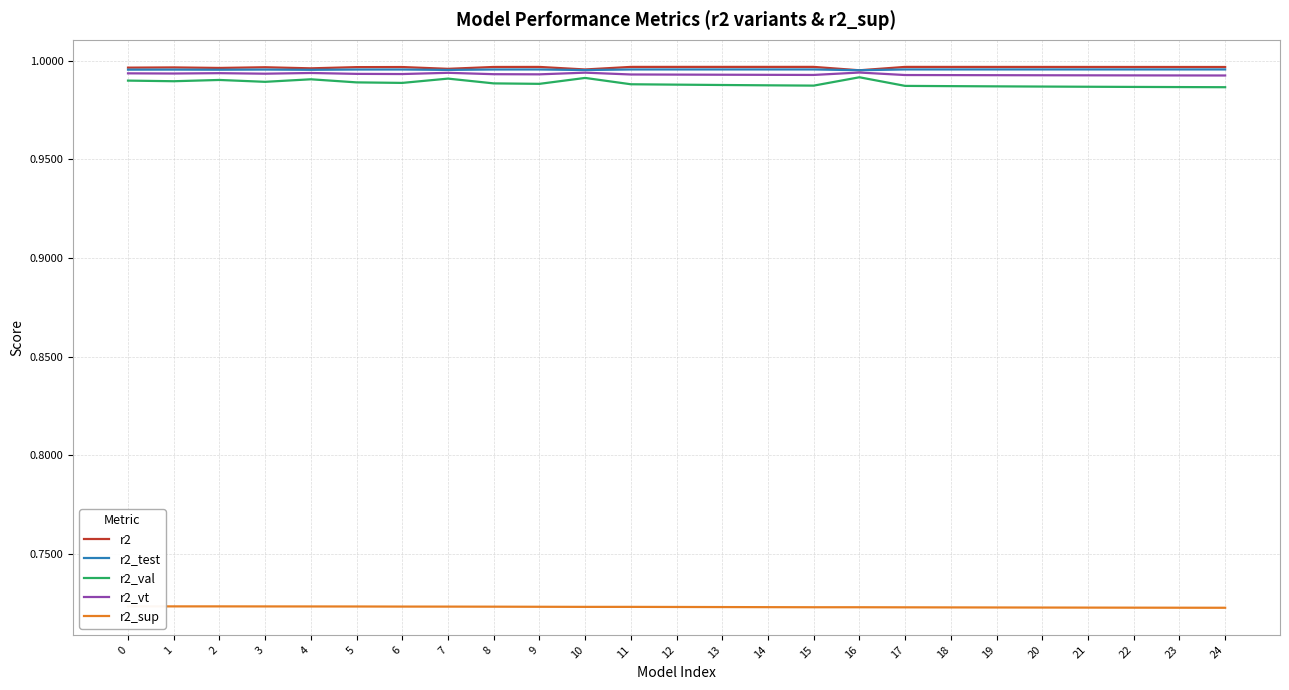

Which category has the highest value across all series?

13